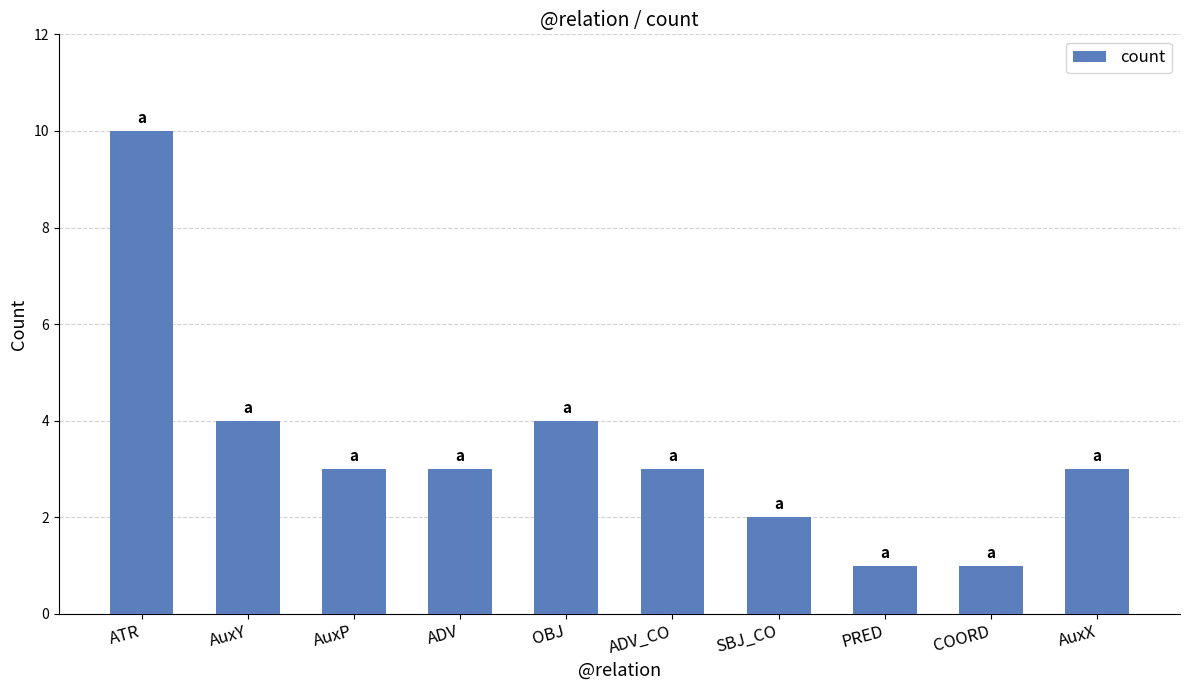

Count the number of data series in this chart.

1